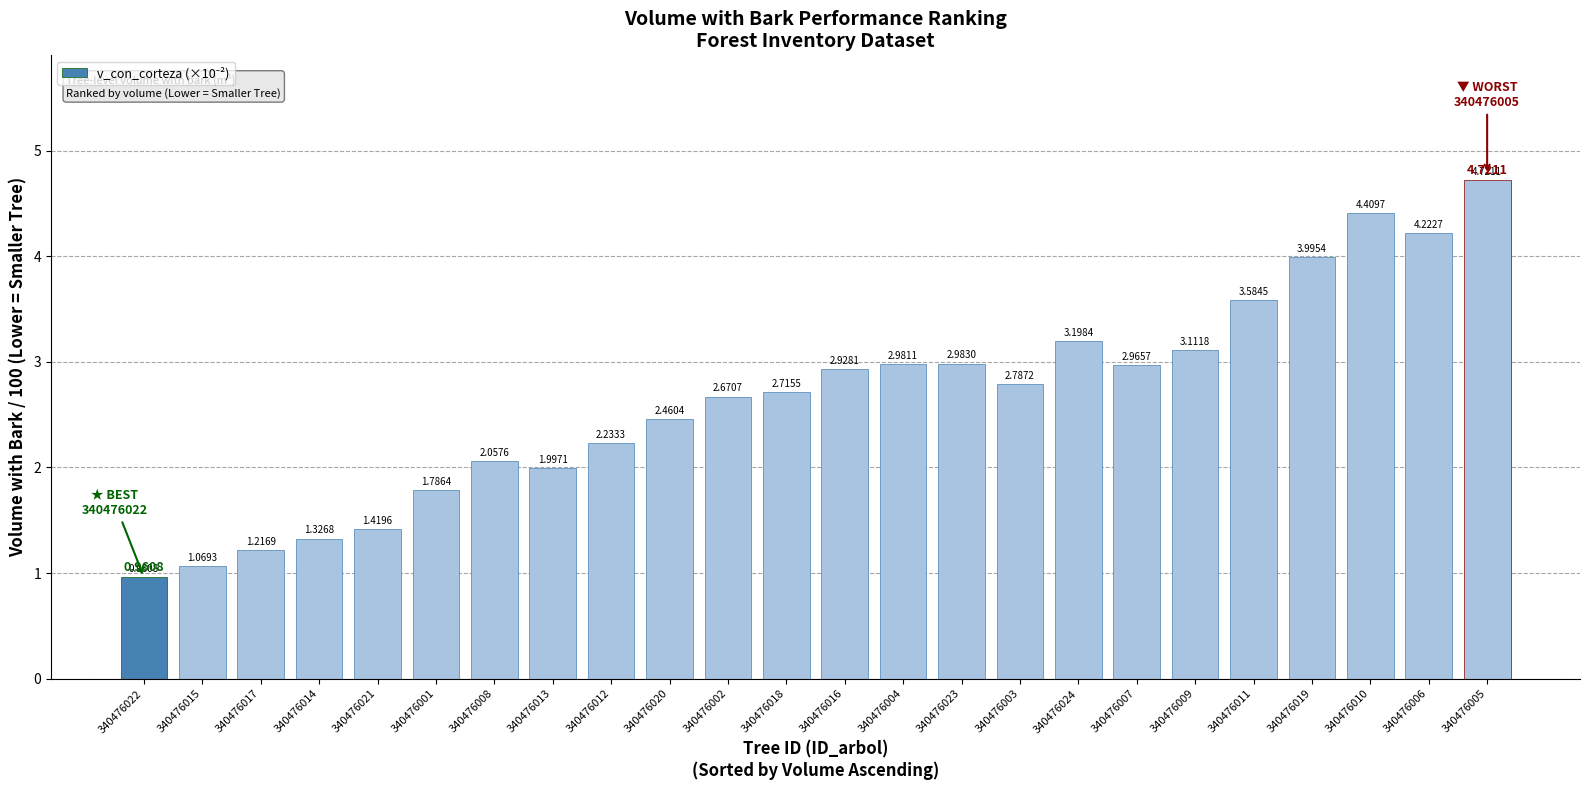

What is the value of the 17th bar from the left?

3.2